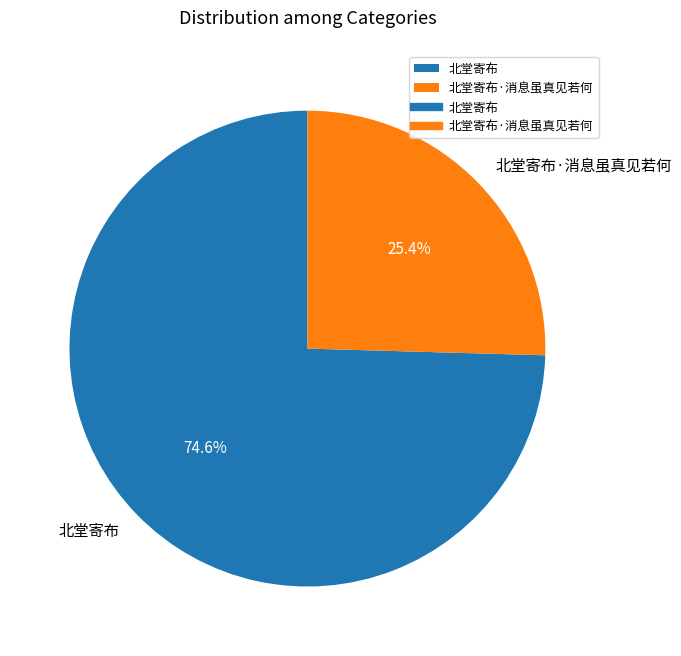

Which category has the smallest portion of the pie?

北堂寄布·消息虽真见若何